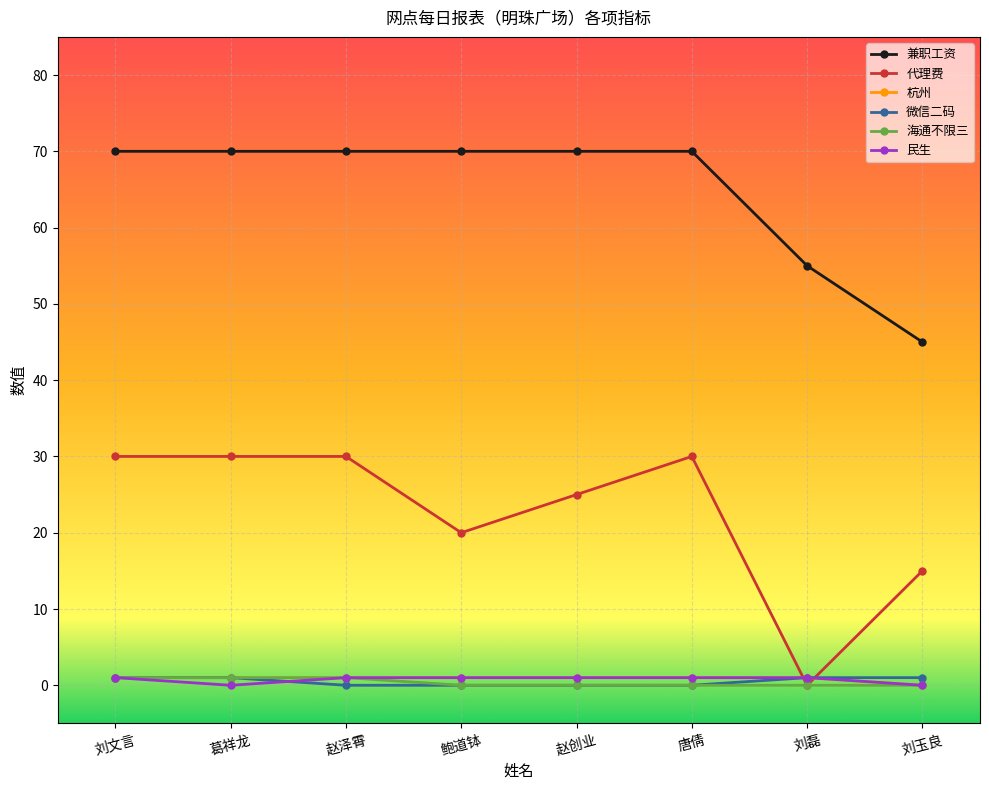

How many intersections are there between 代理费 and 微信二码?

2